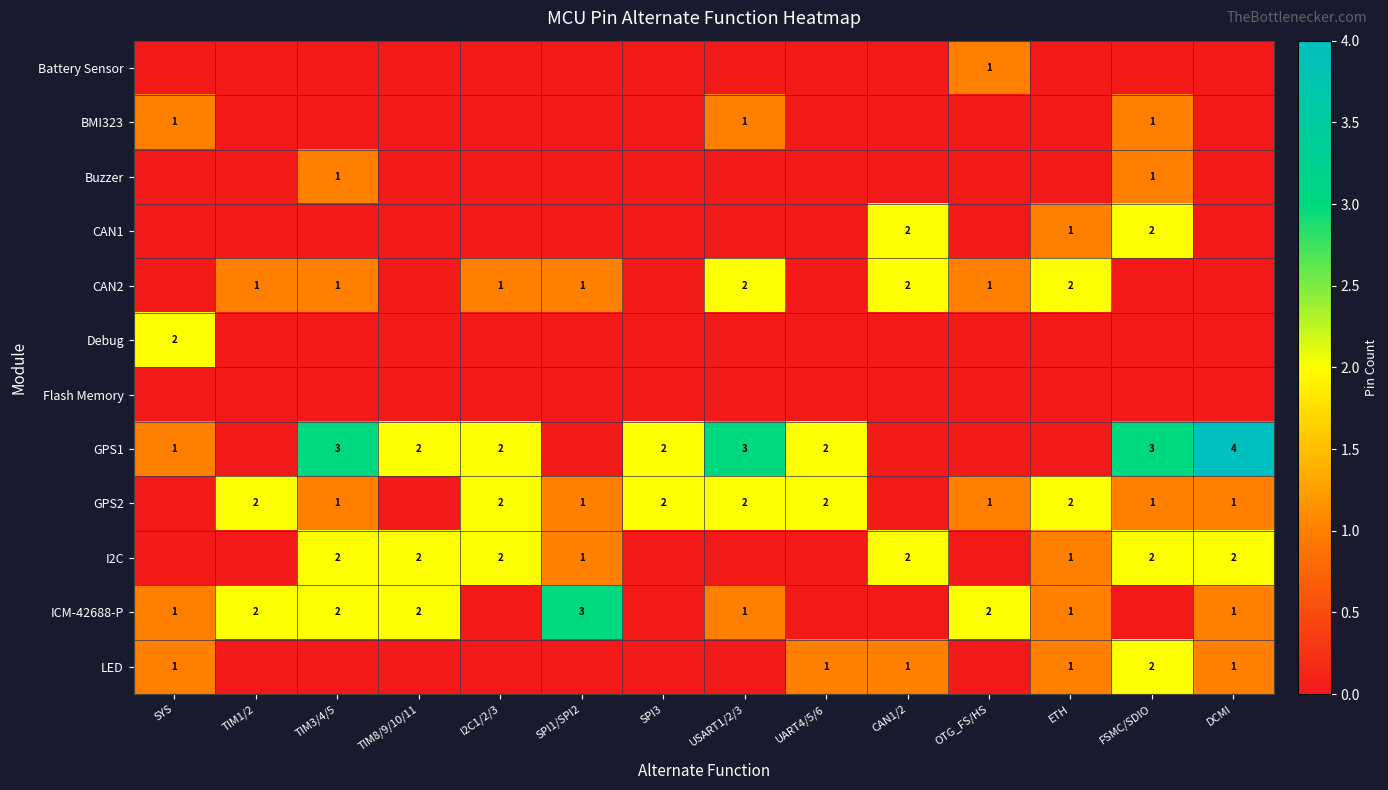

Is it true that ICM-42688-P equals 1 at ETH?

True